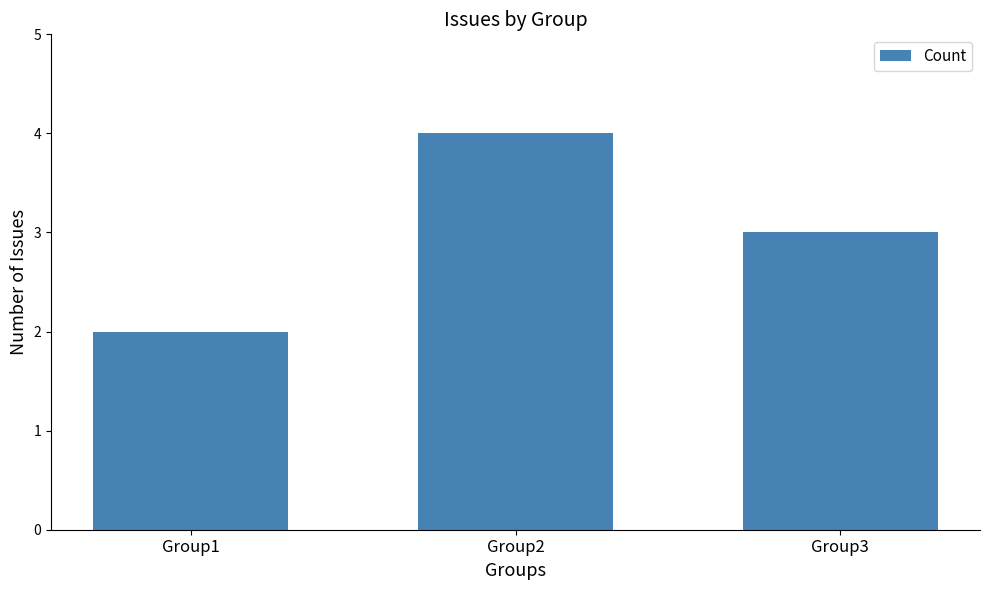

What is the difference between the values at Group3 and Group2?

1